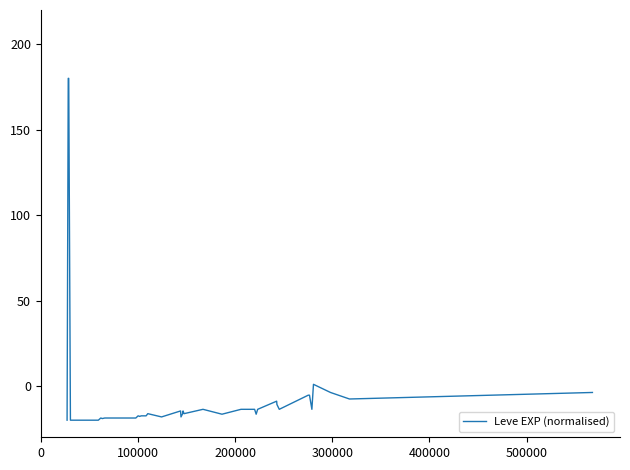

What is the difference between the maximum and minimum values?

200.0